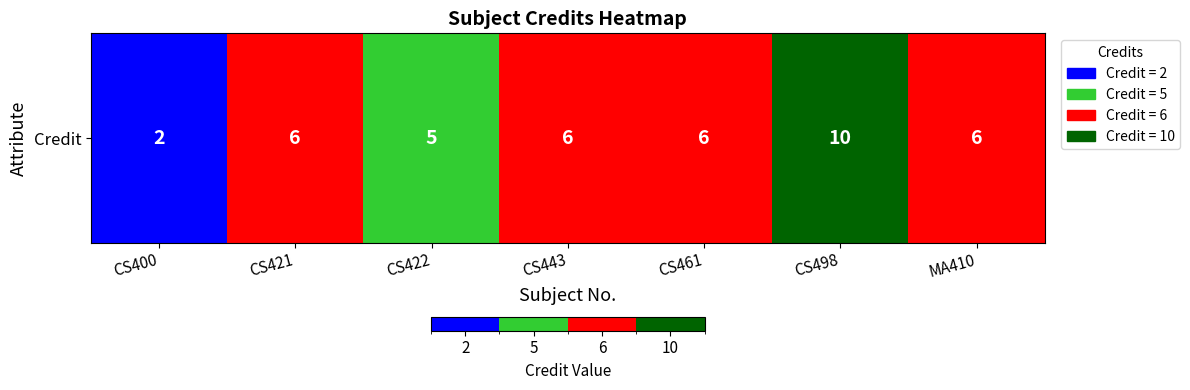

Count the values in the range 5 to 6.

5